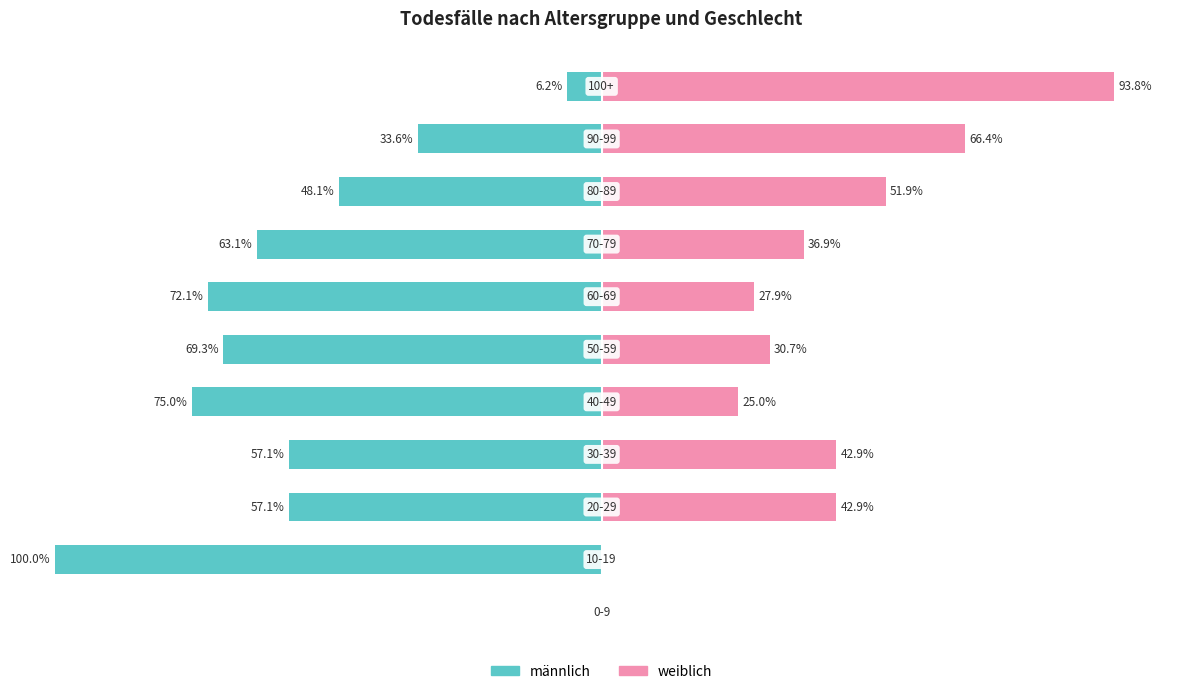

Is it true that männlich equals -114.1 at 6?

False